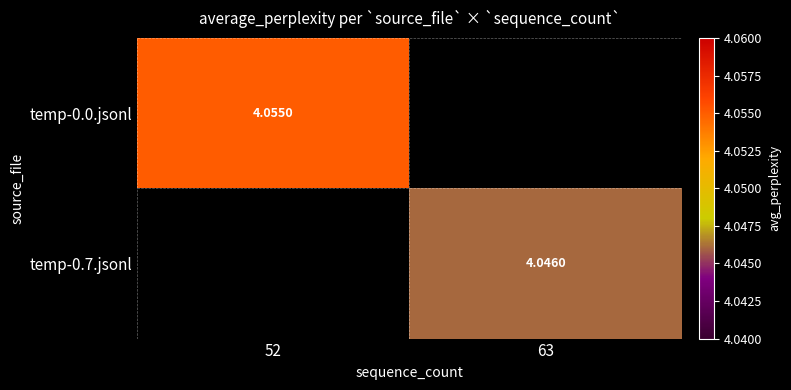

What is the smallest value displayed?

4.0